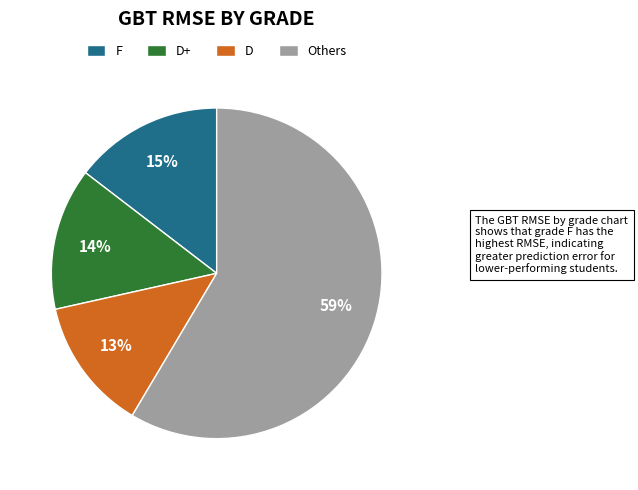

To the nearest percent, what portion does F represent?

15%